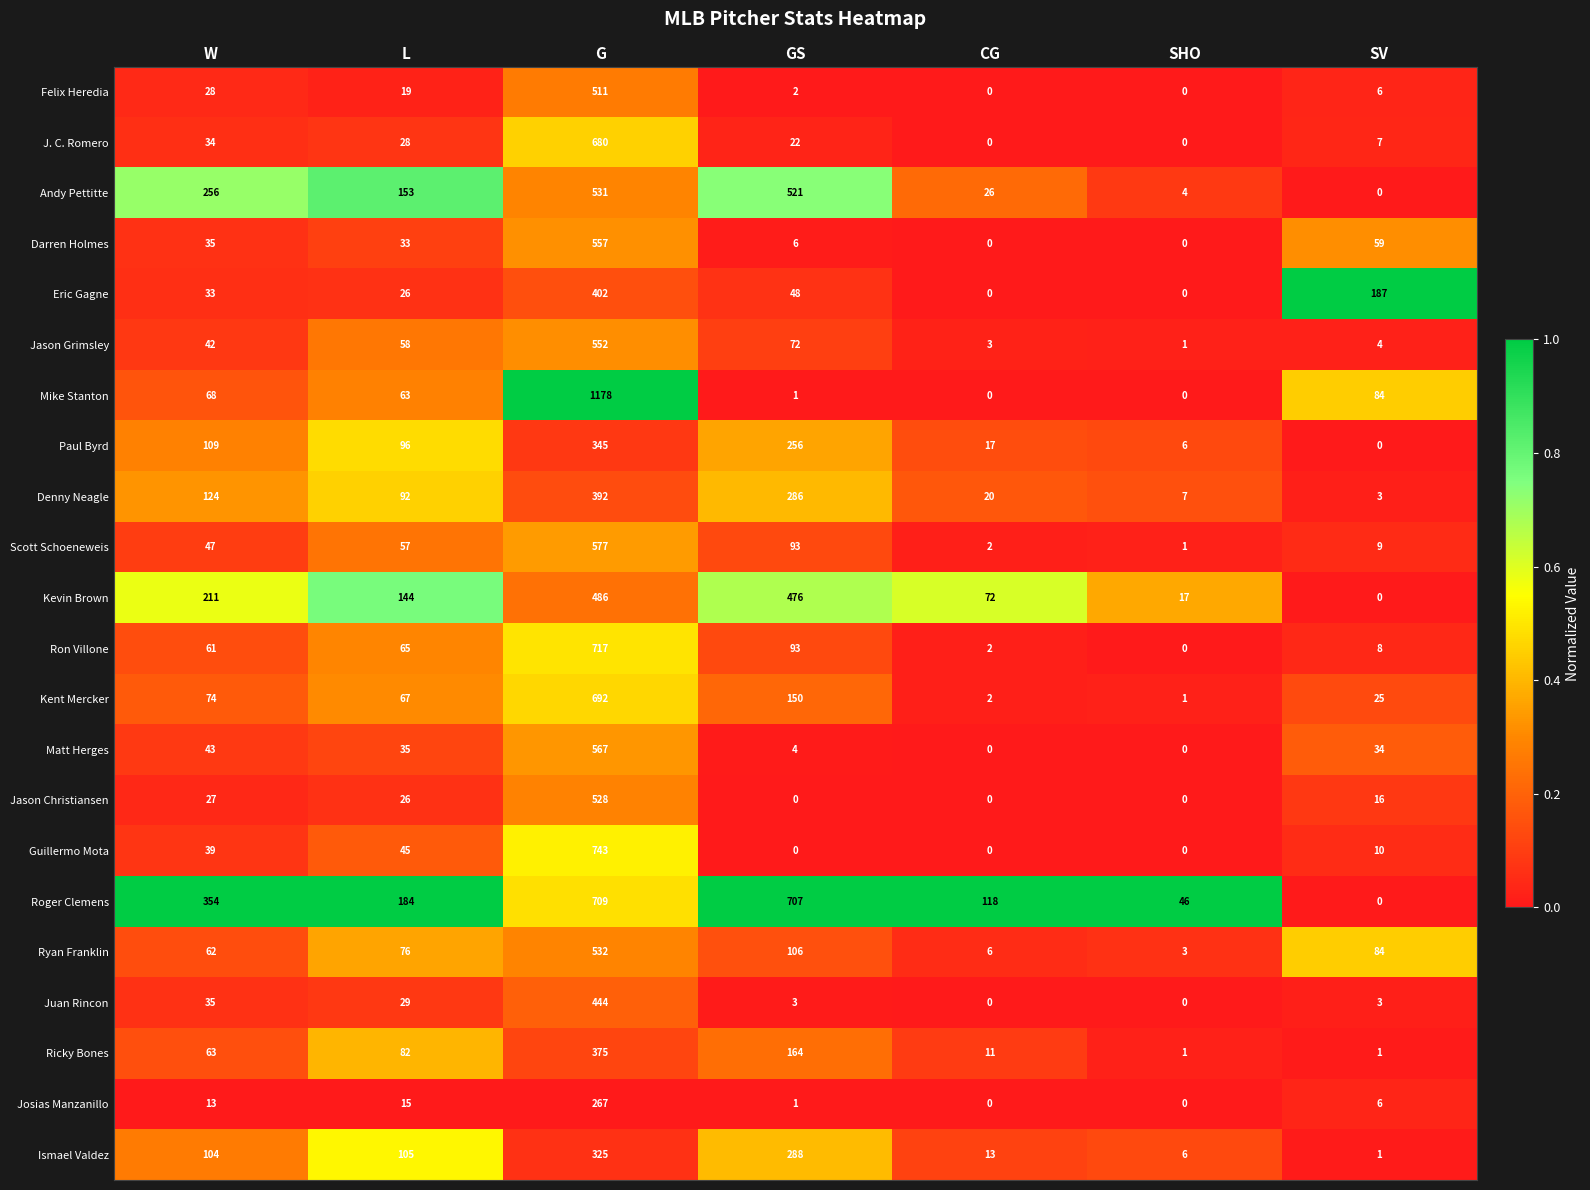

What is the total value across all series at SV?

547